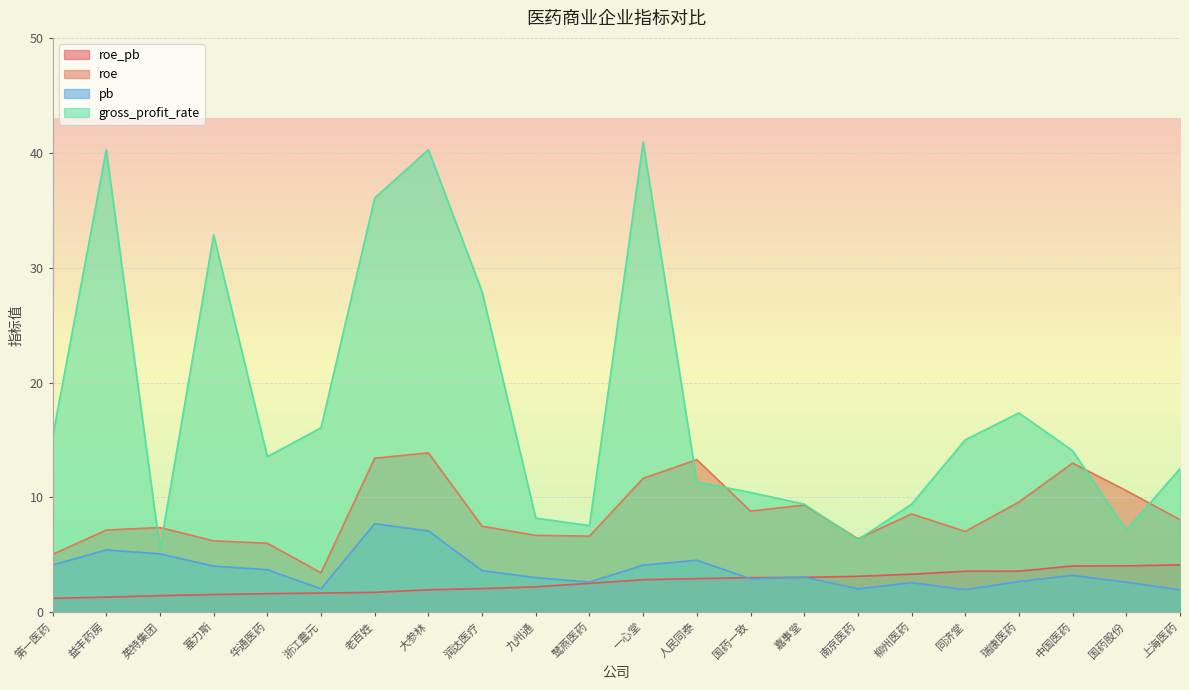

What are all the series names shown in the legend?

roe_pb, roe, pb, gross_profit_rate